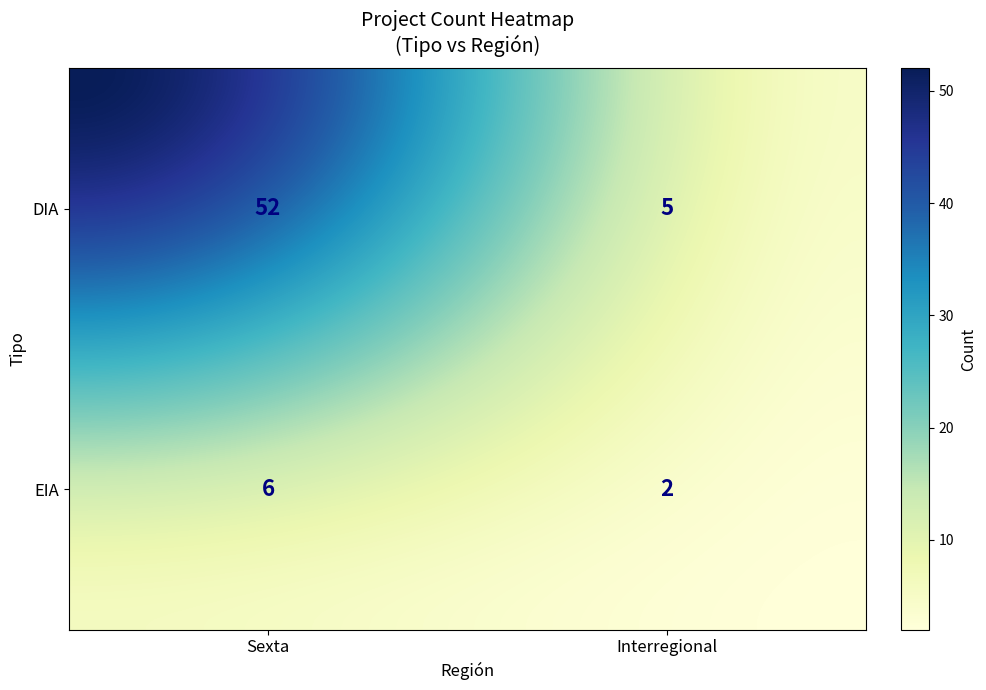

Rank the categories by value from highest to lowest.

DIA_Sexta, EIA_Sexta, DIA_Interregional, EIA_Interregional